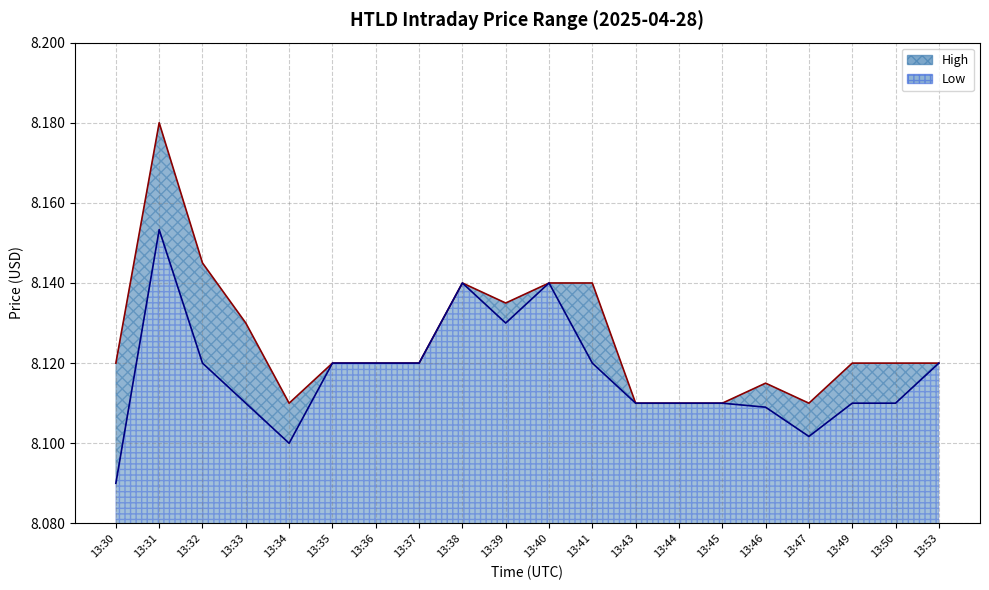

What is the value of the High point at the 8th from the left?

8.1